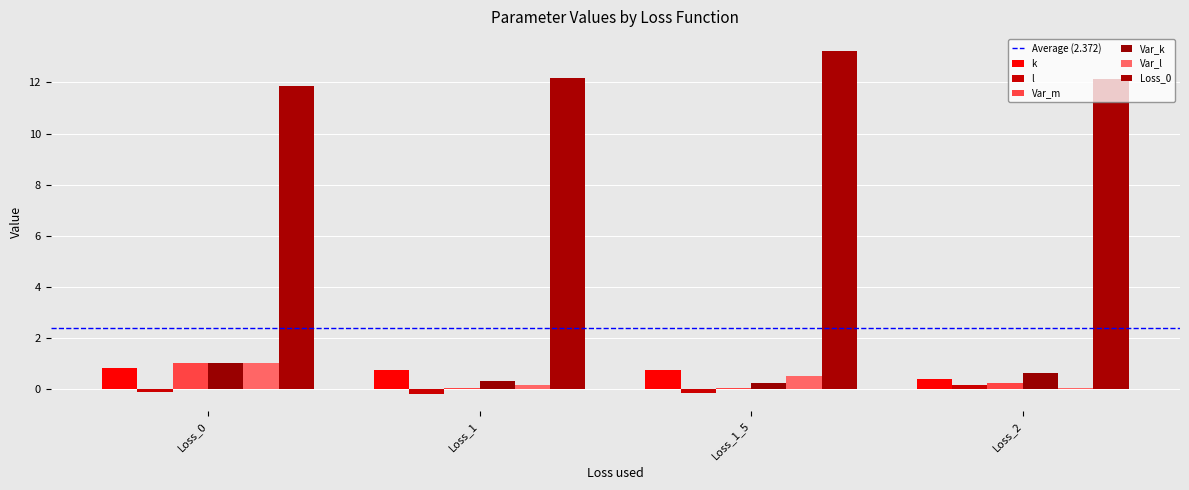

Are the bars grouped side by side (vs. stacked)?

Yes